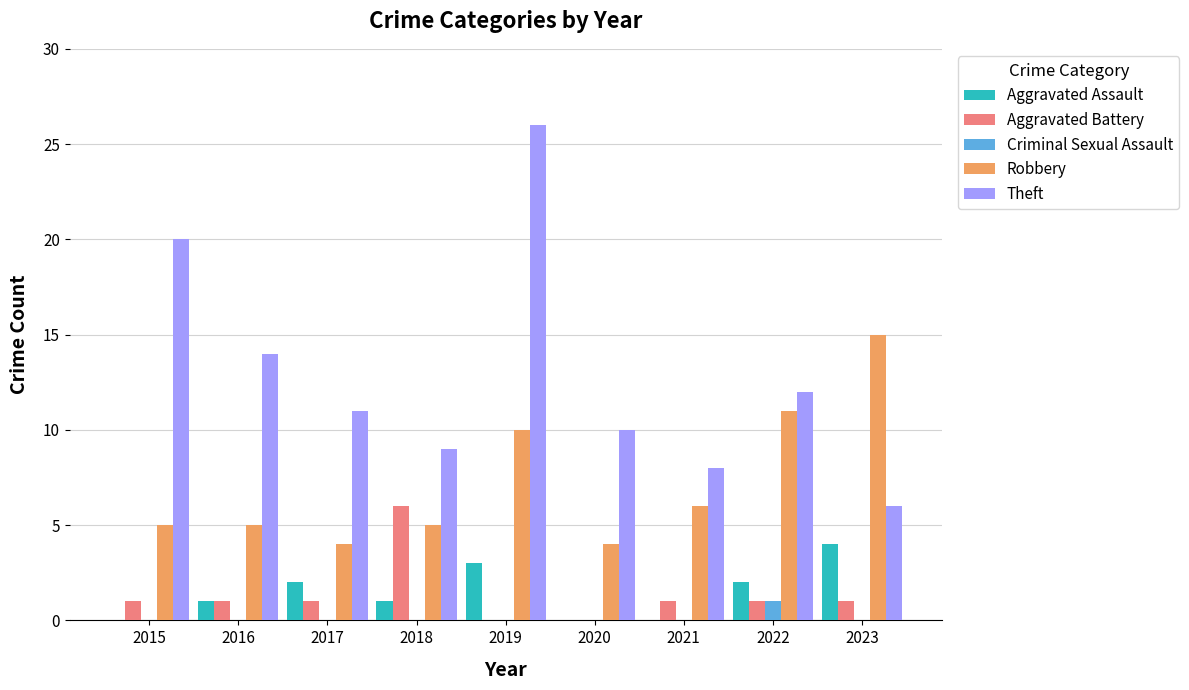

What is the difference between the Robbery values at 2016 and 2017?

1